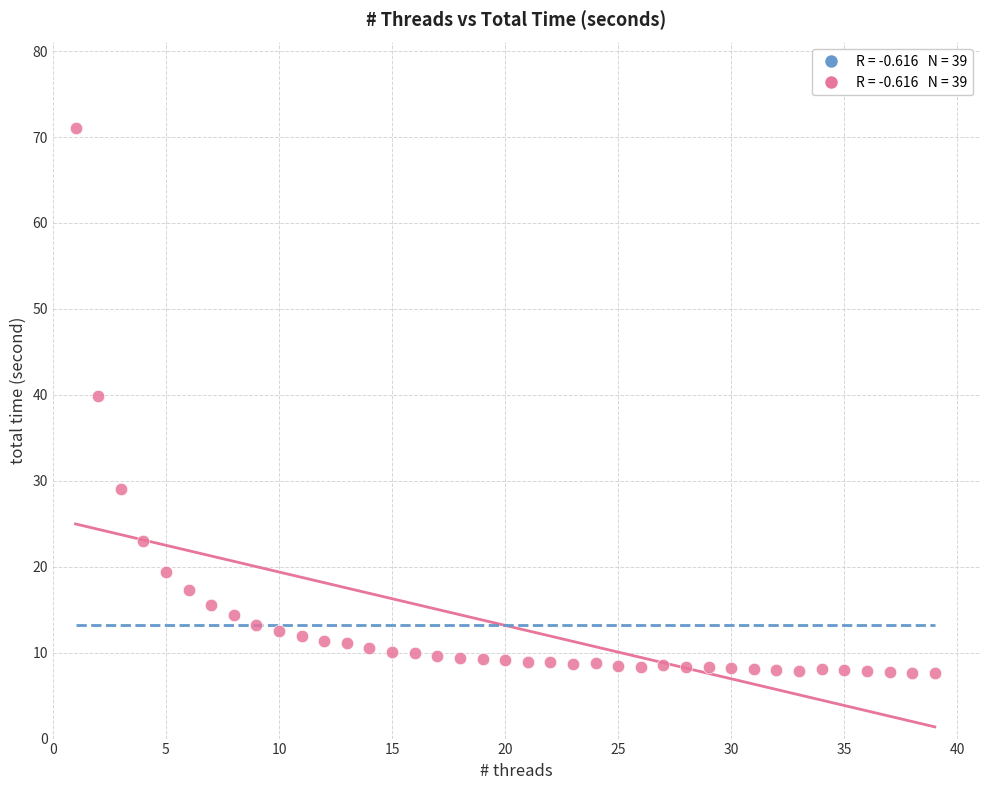

What is the range of Y values (max minus min)?

63.4